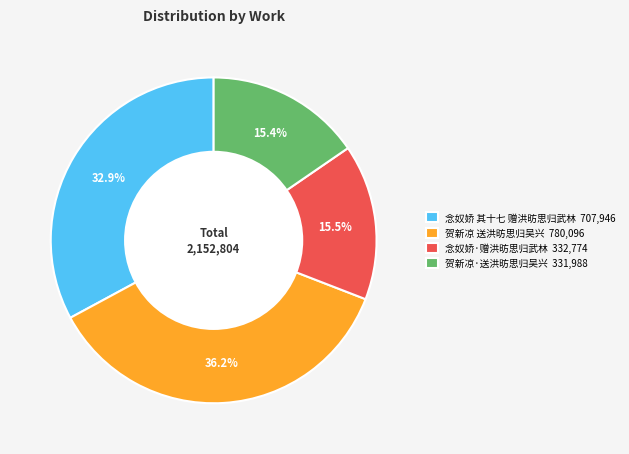

Approximately how many times larger is the value at 贺新凉 送洪昉思归吴兴 780,096 compared to 念奴娇·赠洪昉思归武林 332,774?

2.3